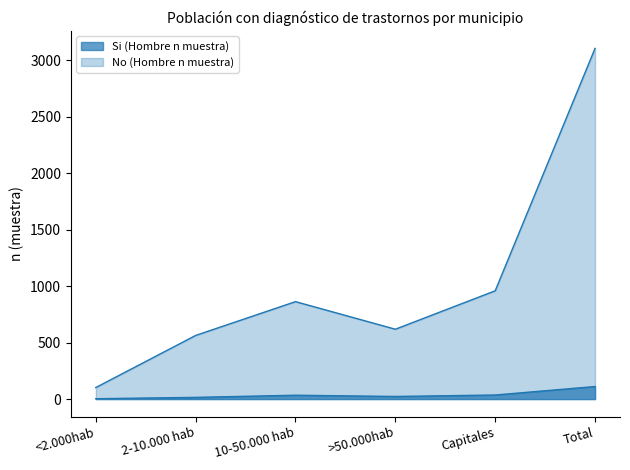

True or false: Si (Hombre n muestra) and No (Hombre n muestra) cross at least once.

False